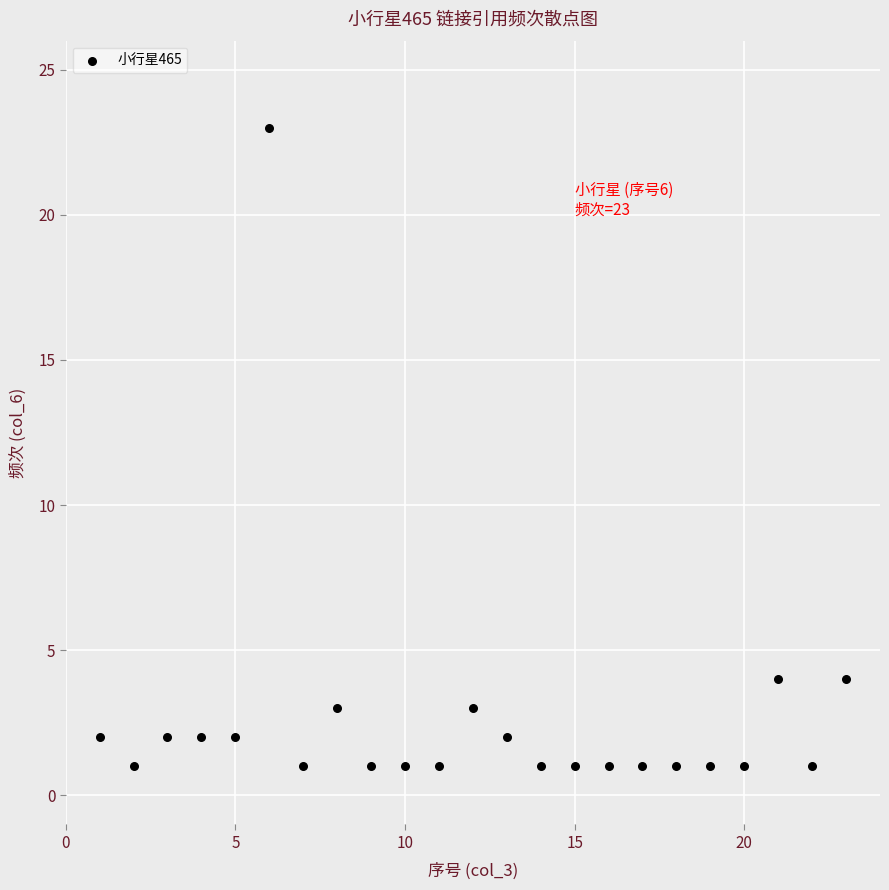

What is the range of X values (max minus min)?

22